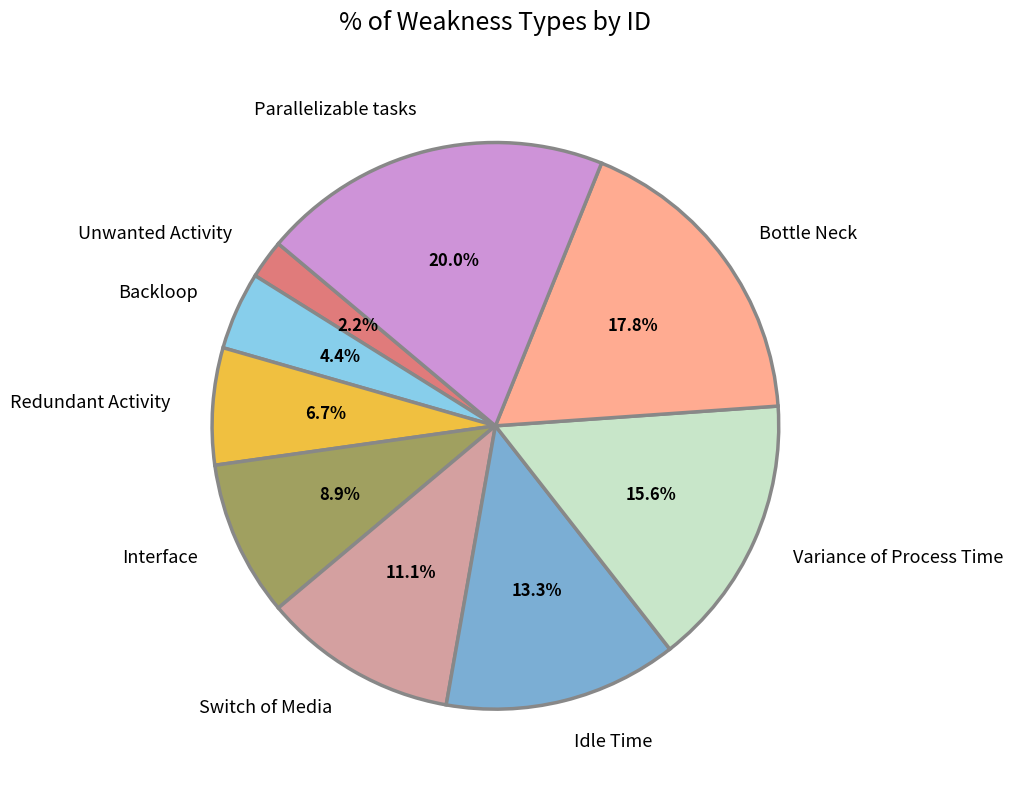

To the nearest percent, what percentage of the pie is Switch of Media?

11%